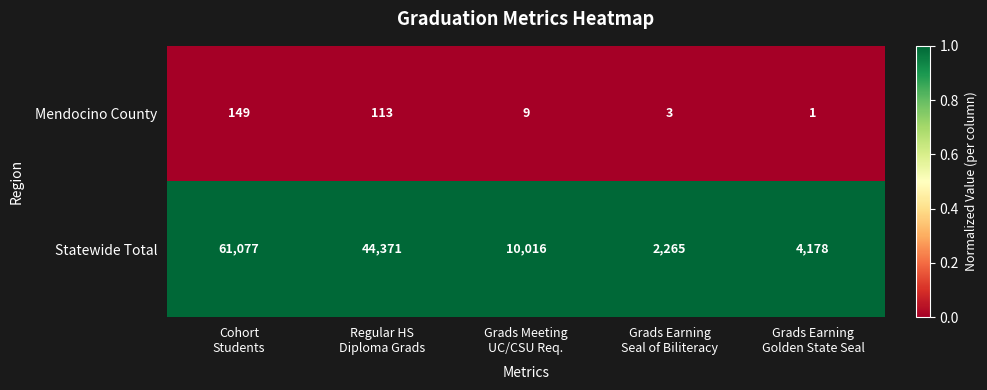

Reading left to right, what are all the values shown in this chart?

Mendocino County: 149	113	9	3	1
Statewide Total: 61077	44371	10016	2265	4178